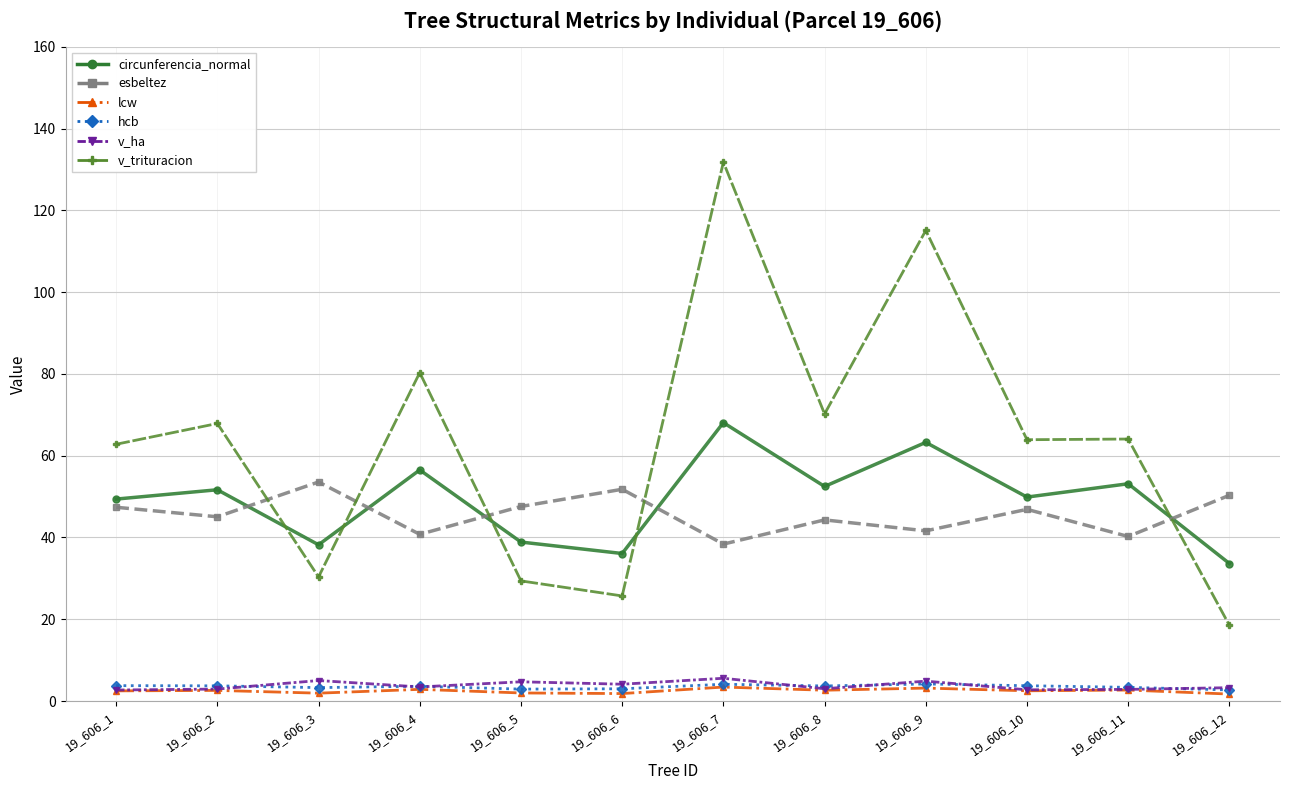

Is it true that circunferencia_normal equals 59.6 at 19_606_5?

False